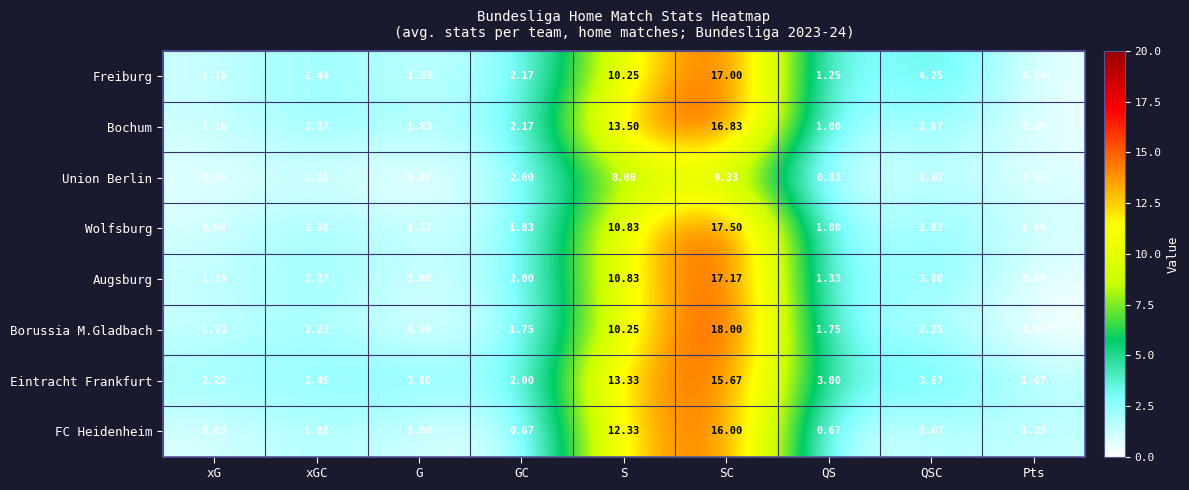

Where does the Augsburg series first go above 2?

xGC